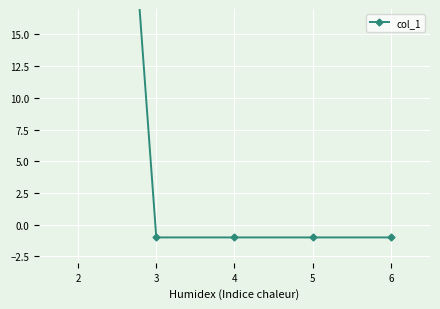

Is it true that the value at 2 is 116.6?

False